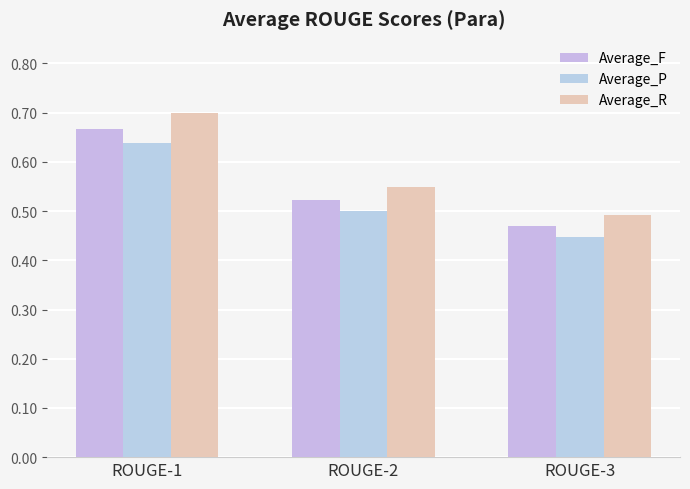

At which label does Average_F reach its minimum?

ROUGE-3